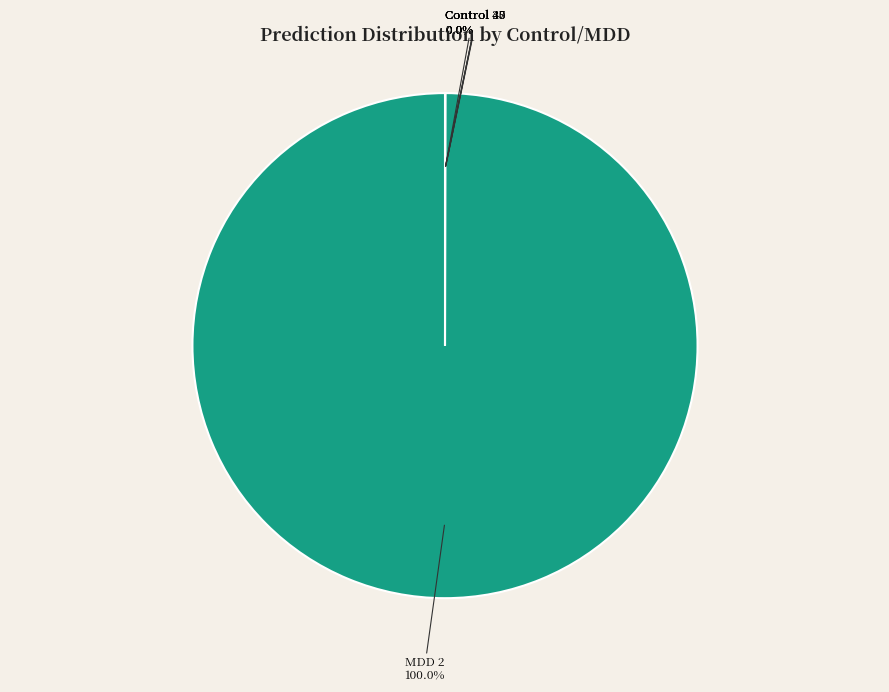

Does any single category account for the majority?

Yes